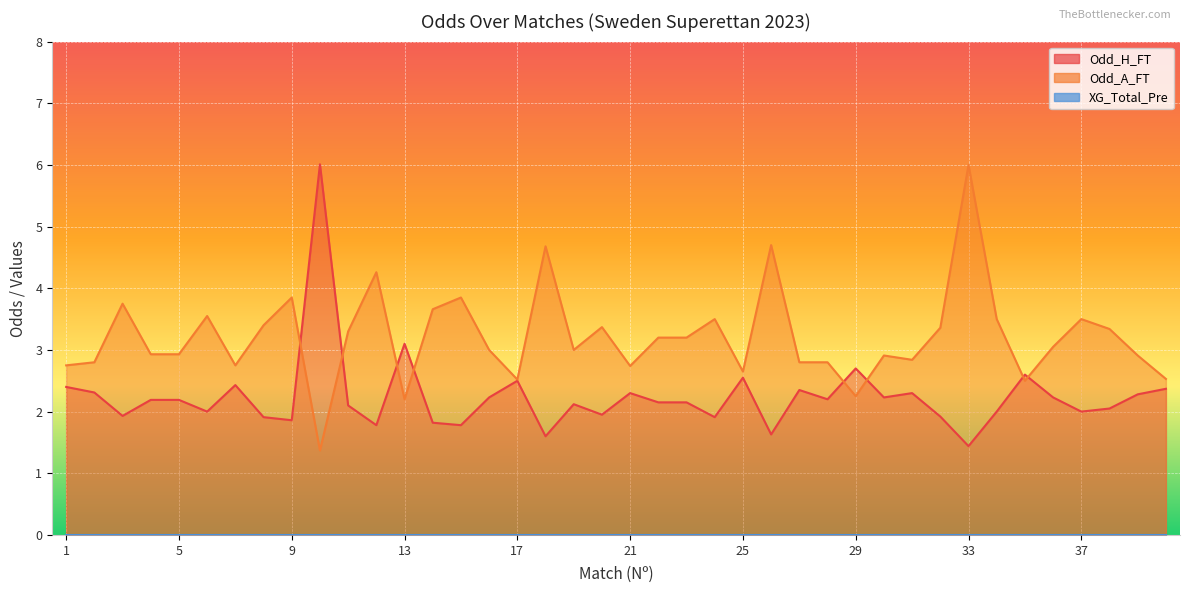

List the series in order of their peak value, highest first.

Odd_H_FT, Odd_A_FT